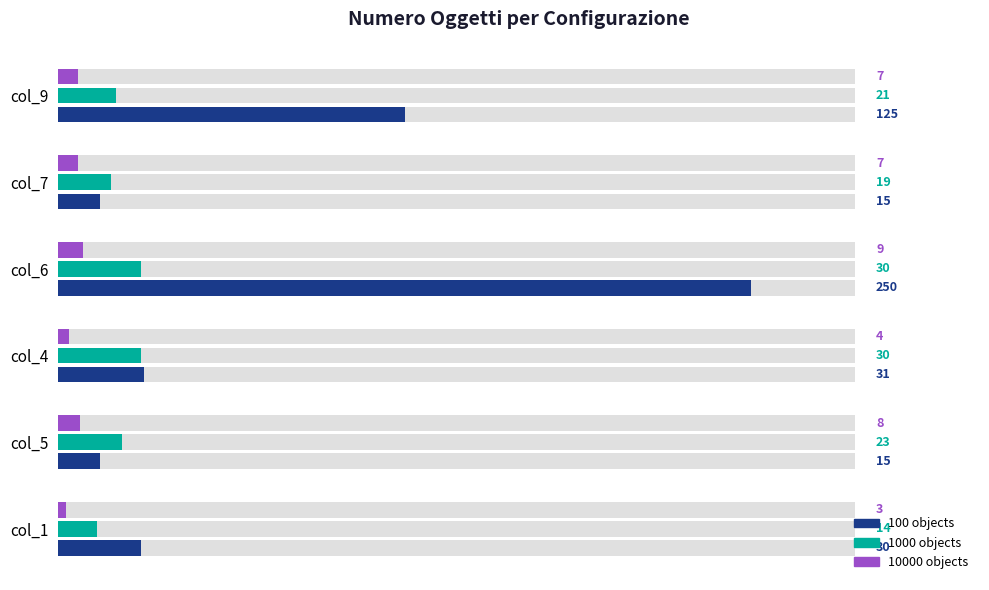

Which series has the largest total across all categories?

100 objects